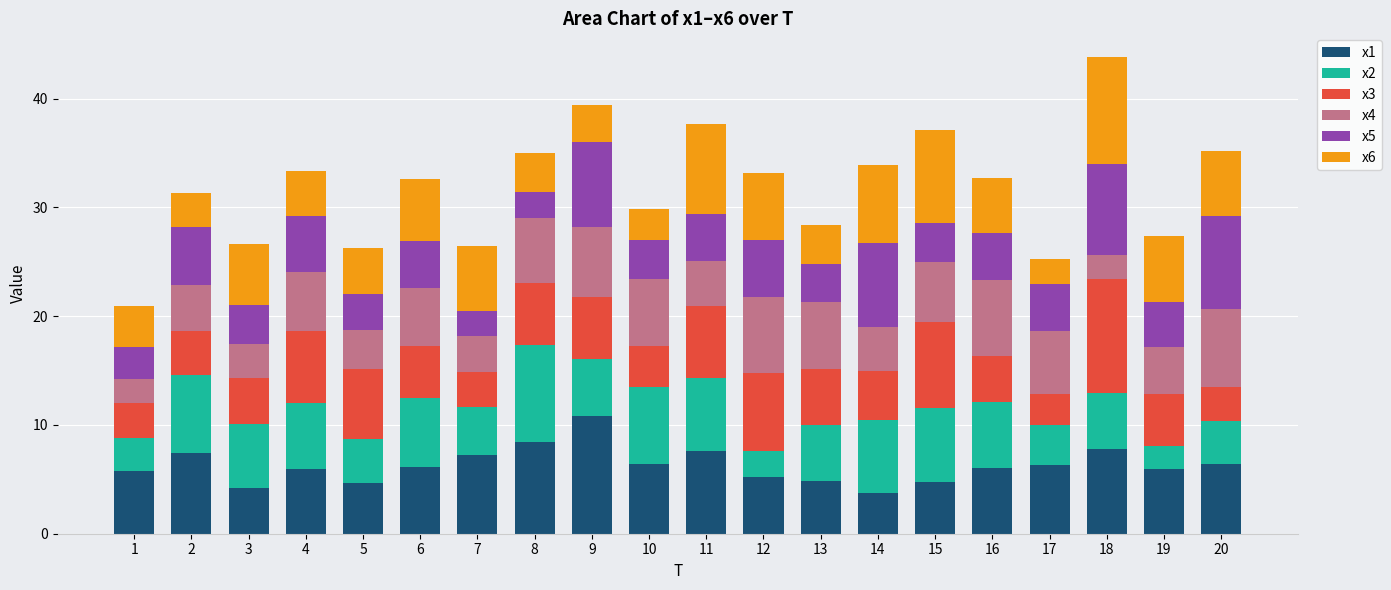

Are the bars horizontal?

No